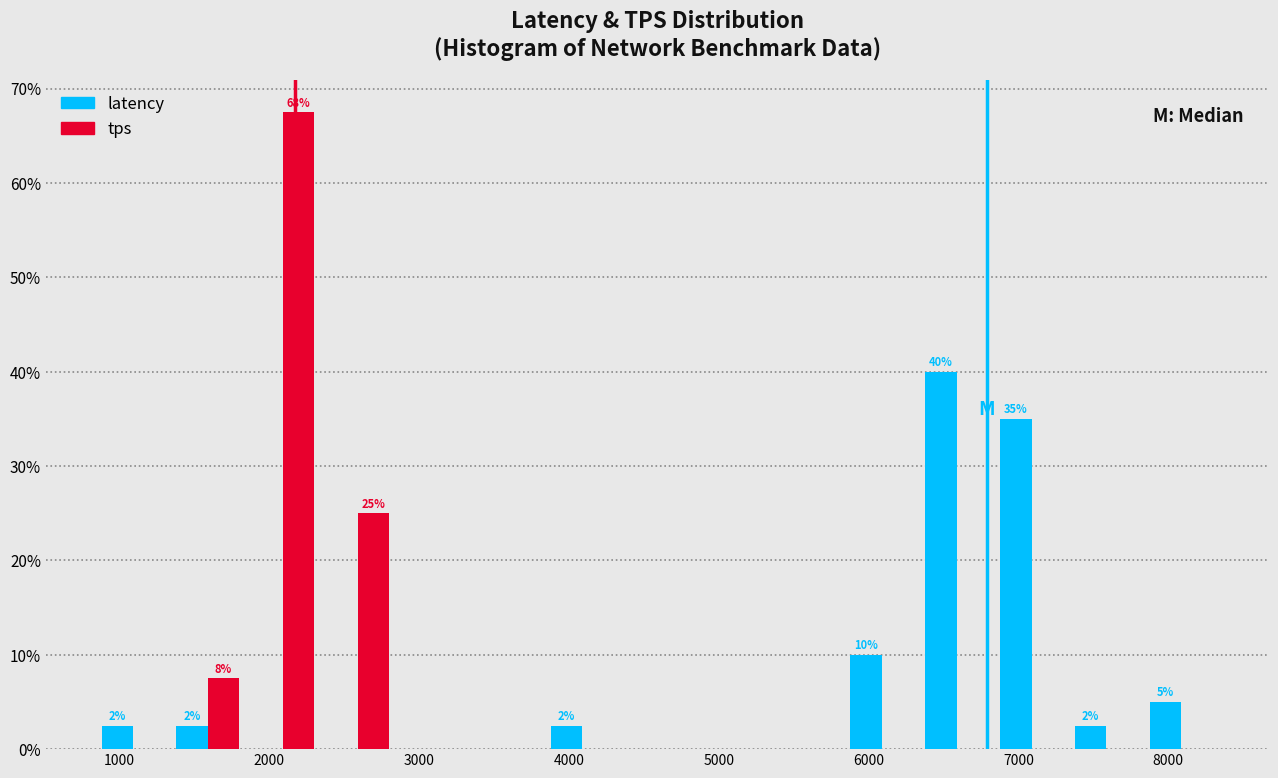

In the latency series, which range on the x-axis has the tallest bar?

6300 to 6800